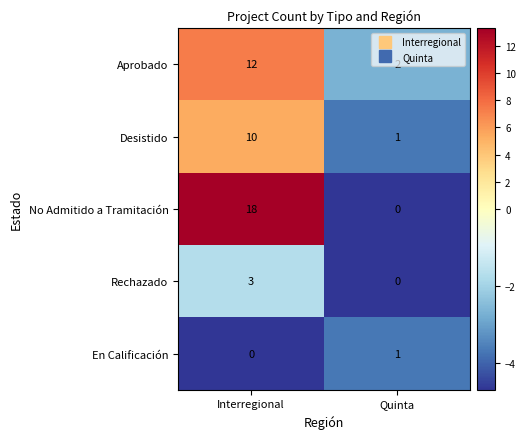

The No Admitido a Tramitación series shows 18 at Interregional. True or false?

True